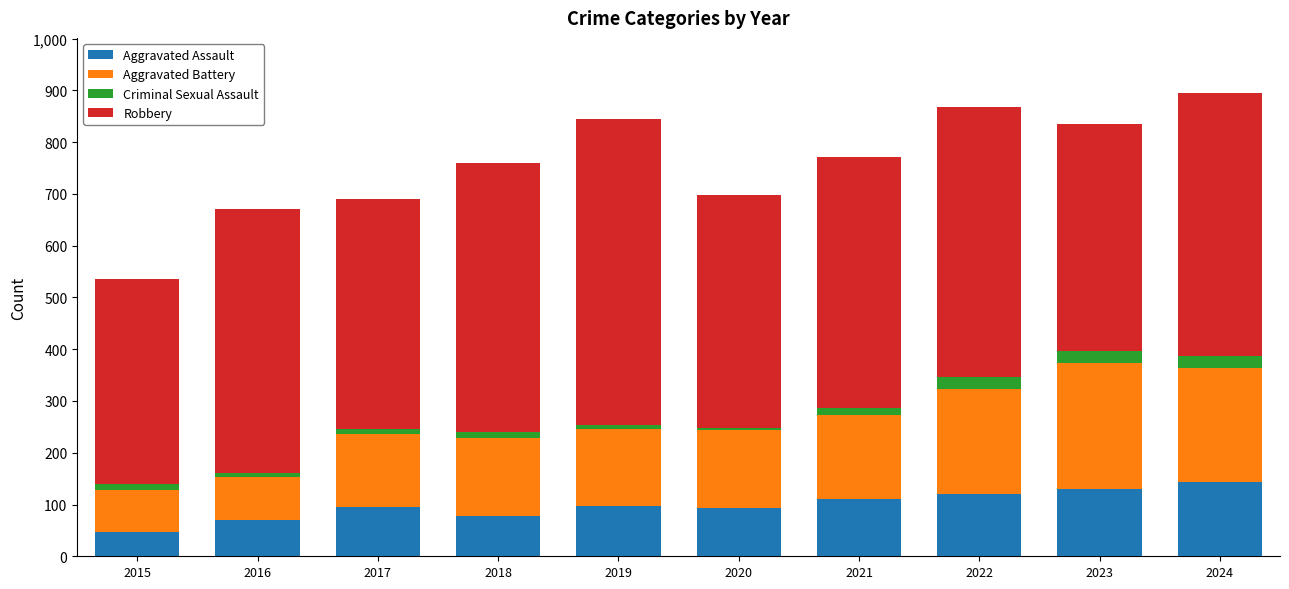

True or false: Aggravated Assault has a value of 35 at 2021.

False